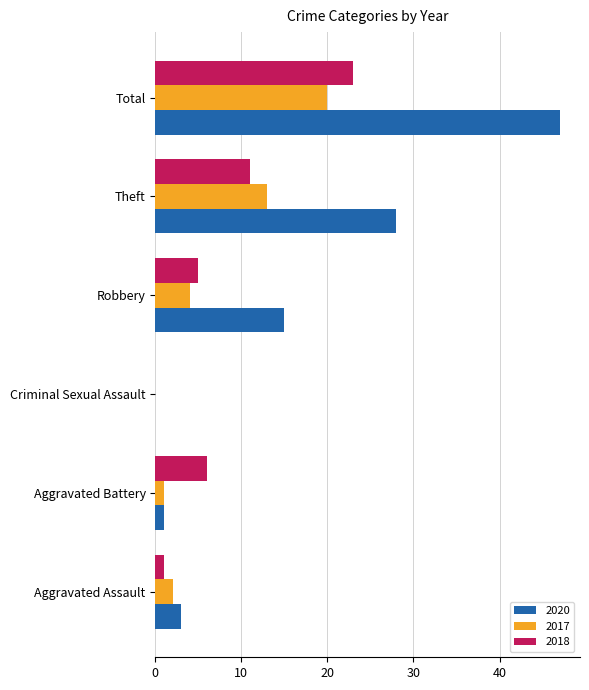

Which series changed the most between Aggravated Assault and Total?

2020